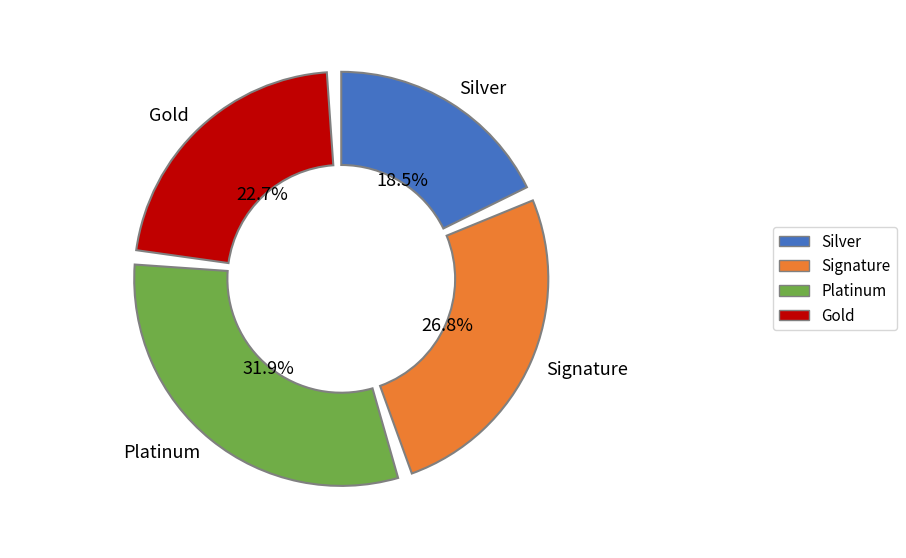

True or false: Volunteer activities accounts for 16% of the total.

False